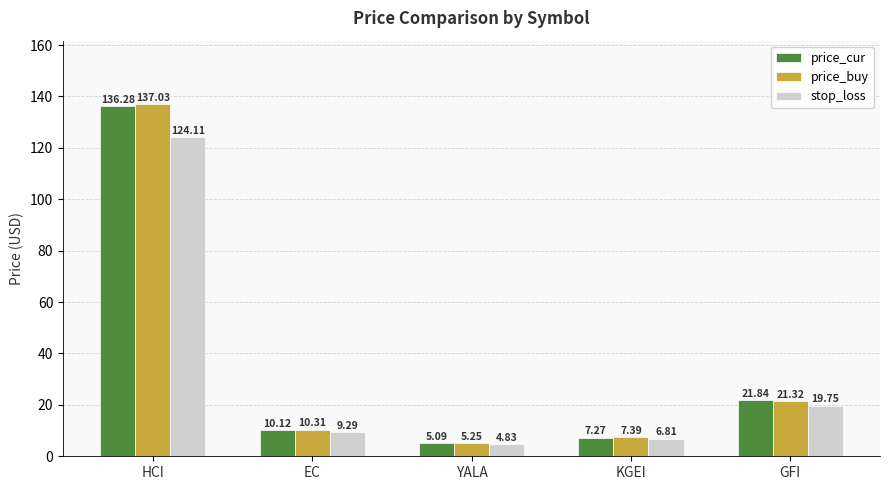

Which category has the lowest value in the stop_loss series?

YALA